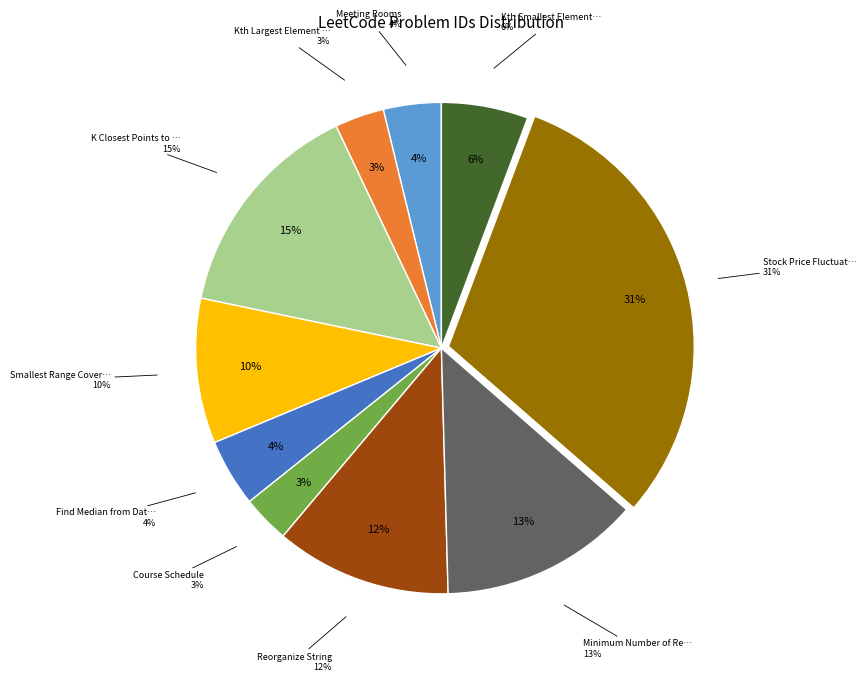

What percentage is the Course Schedule slice, to the nearest percent?

3%